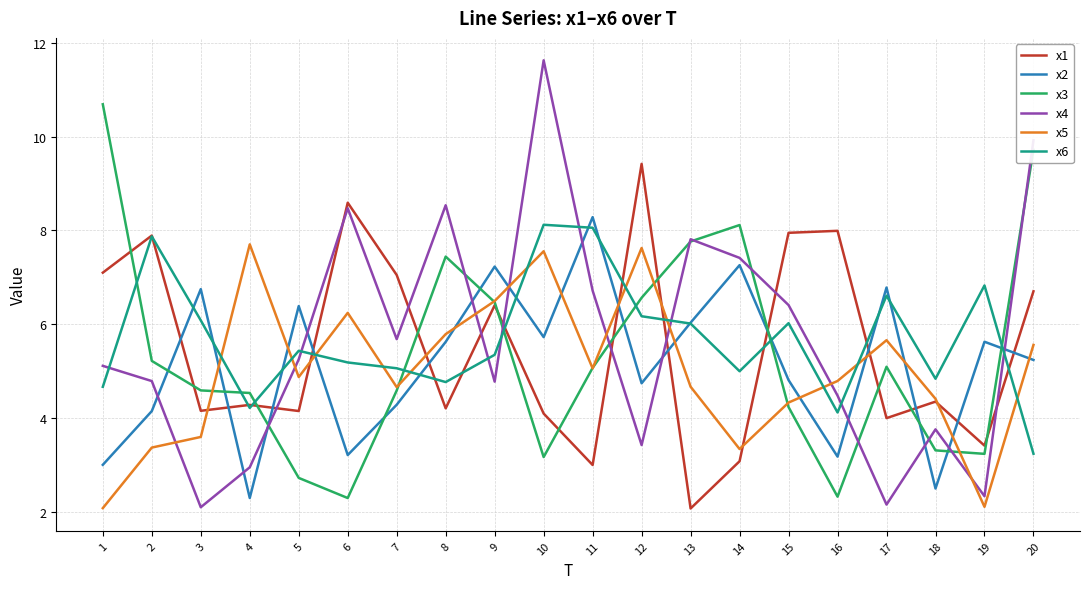

What is the lowest value of the x6 series?

3.2